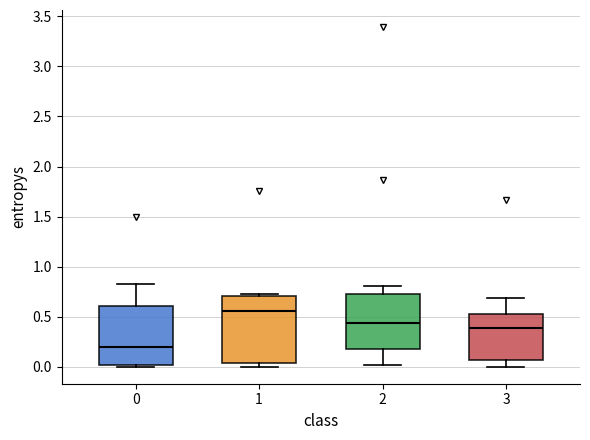

Reading left to right, transcribe this box plot: for each box, give where its median line is, the range the box spans, and where its two whiskers end, as read against the y-axis. The values are not printed on the chart, so give them approximately, as read against the axis.

0: median 0.20, box 0.00 to 0.60, whiskers 0.00 (just below the box's lower edge) to 0.80
1: median 0.55, box 0.05 to 0.70, whiskers 0.00 to 0.70 (just above the box's upper edge)
2: median 0.45, box 0.20 to 0.75, whiskers 0.00 to 0.80
3: median 0.40, box 0.05 to 0.55, whiskers 0.00 to 0.70